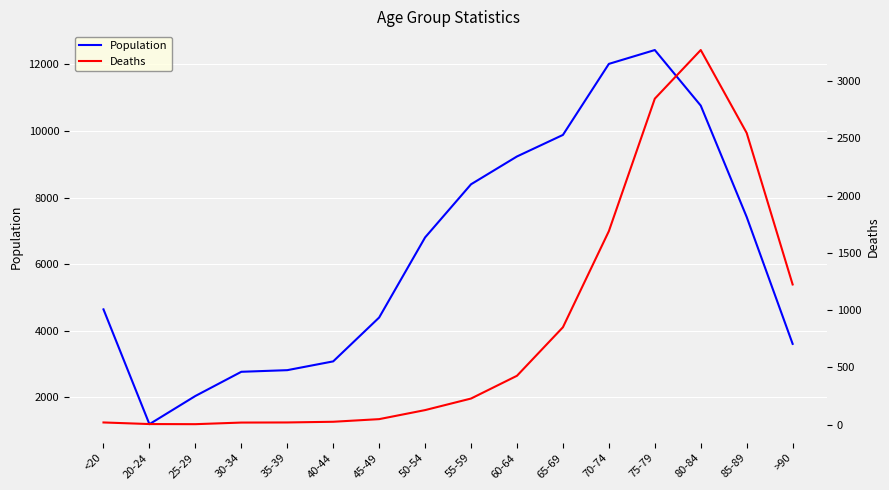

What is the difference between the second highest and minimum values in the Deaths series?

2845